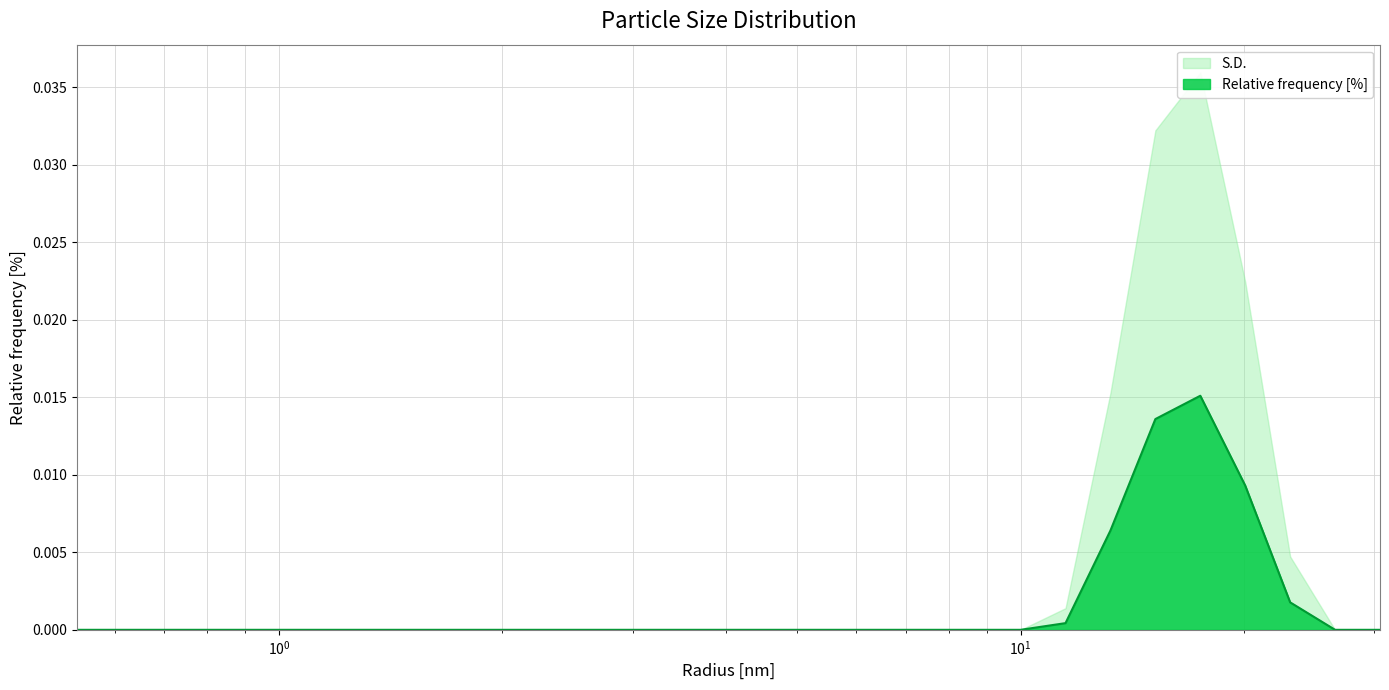

The value at 7.564633369445801 is -0.0. True or false?

False